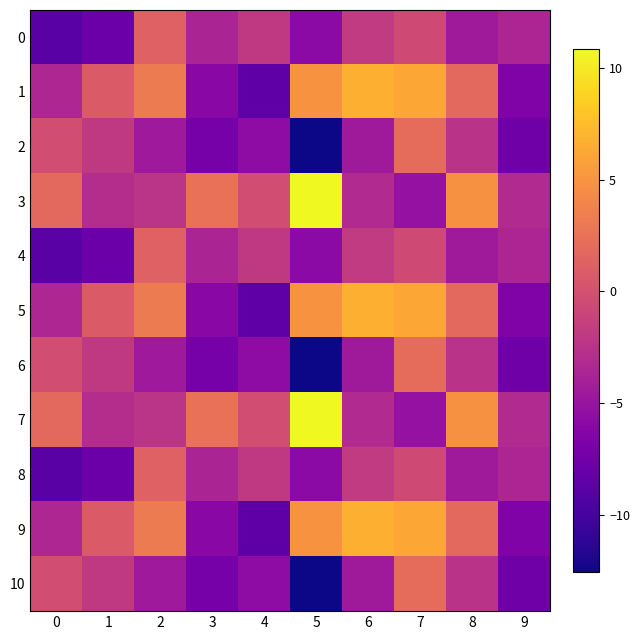

At which category is the sum across all series the highest?

7